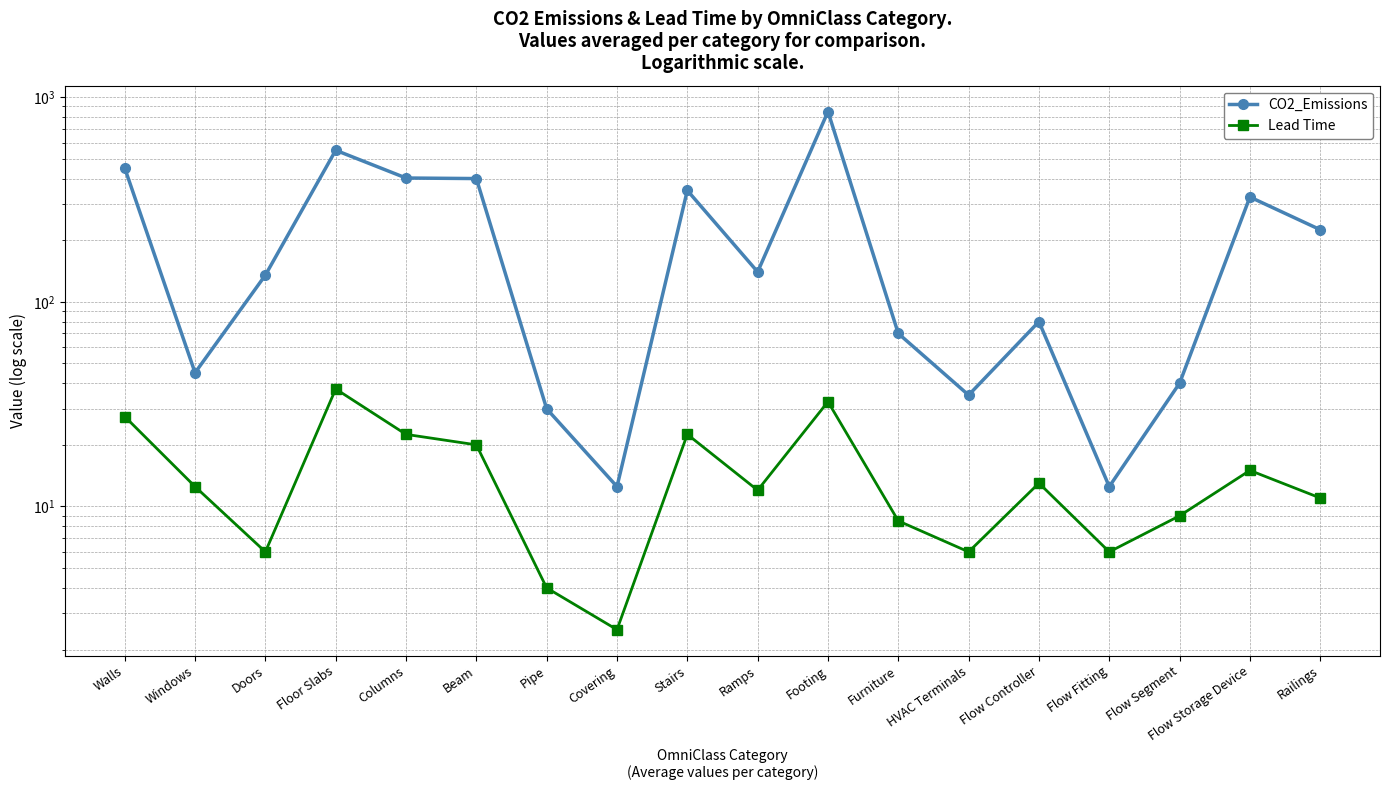

True or false: Lead Time and CO2_Emissions intersect in this chart.

False